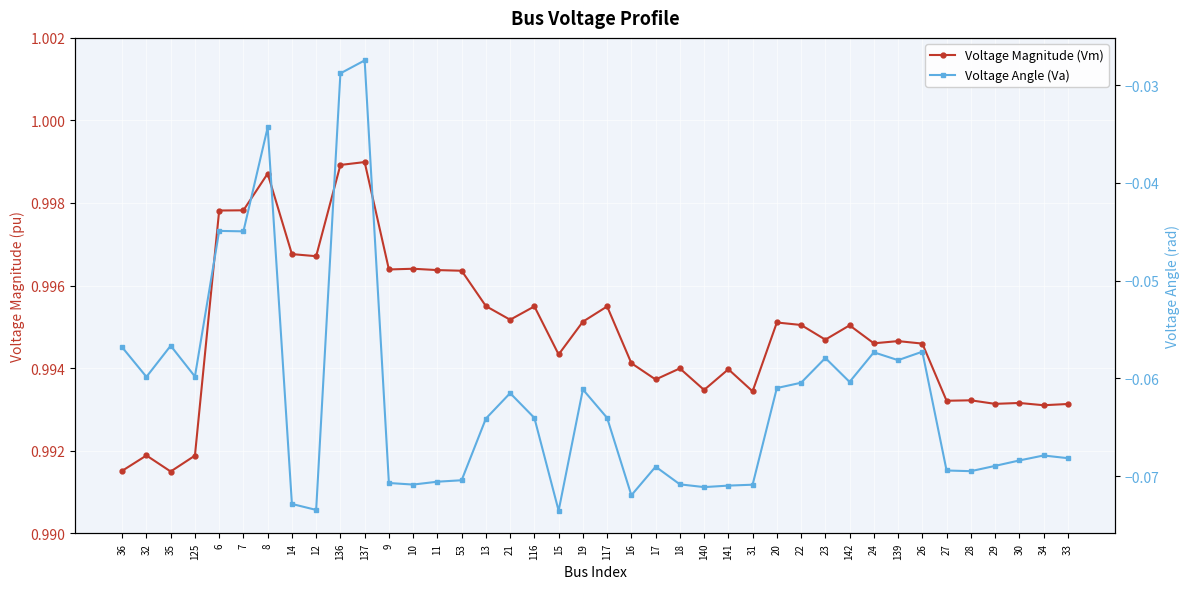

How many series are shown in this chart?

2